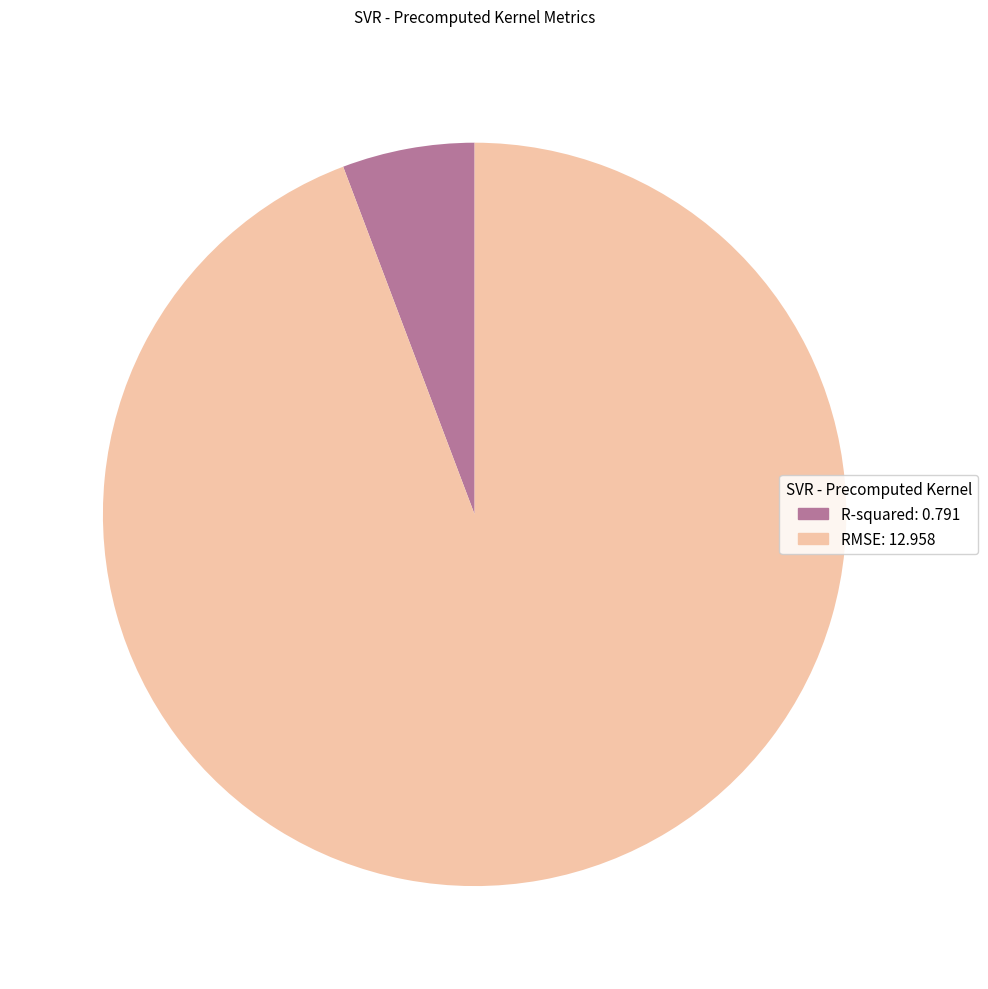

Is it true that RMSE is 87% of the pie?

False